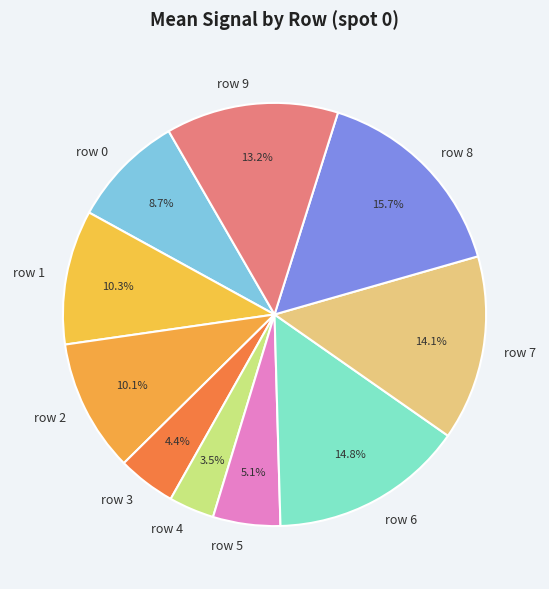

Is the sum of row 4 and row 3 greater than half?

No